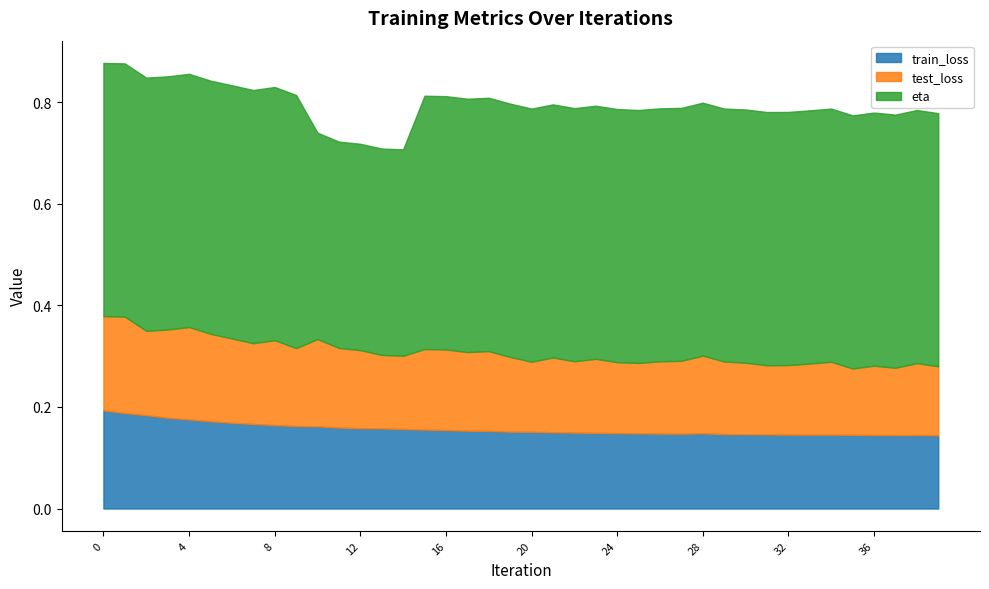

What is the maximum value shown in the chart?

0.5